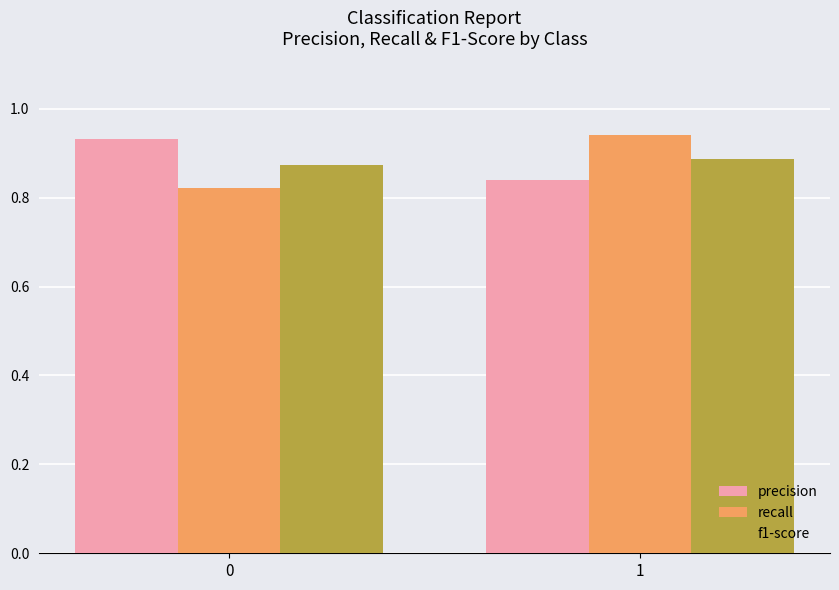

Which series has the widest spread of values?

recall